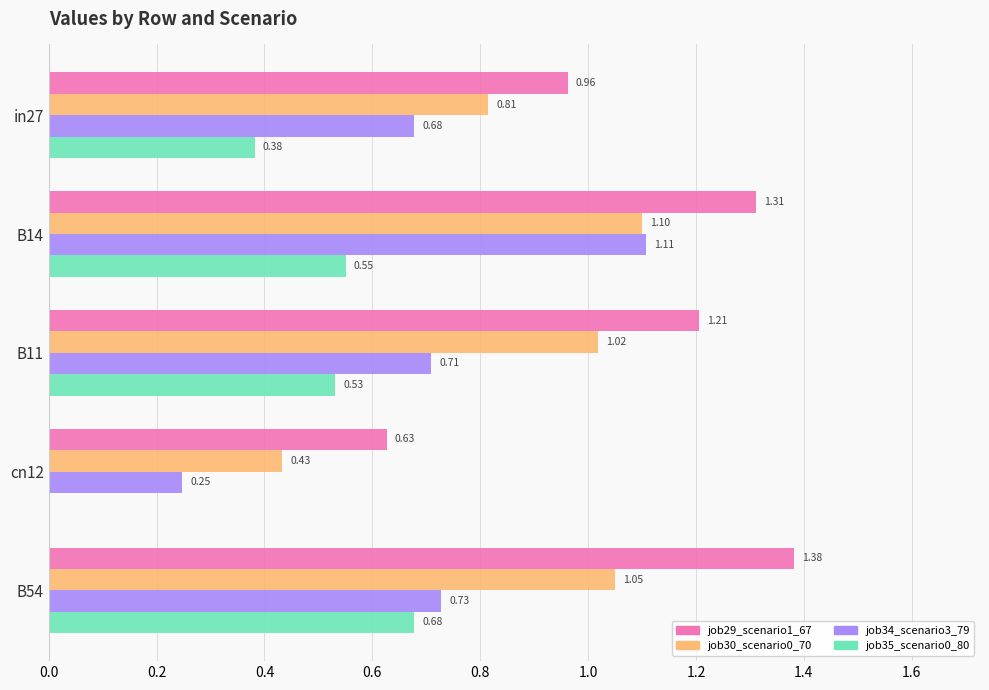

Which series has the largest total across all categories?

job29_scenario1_67